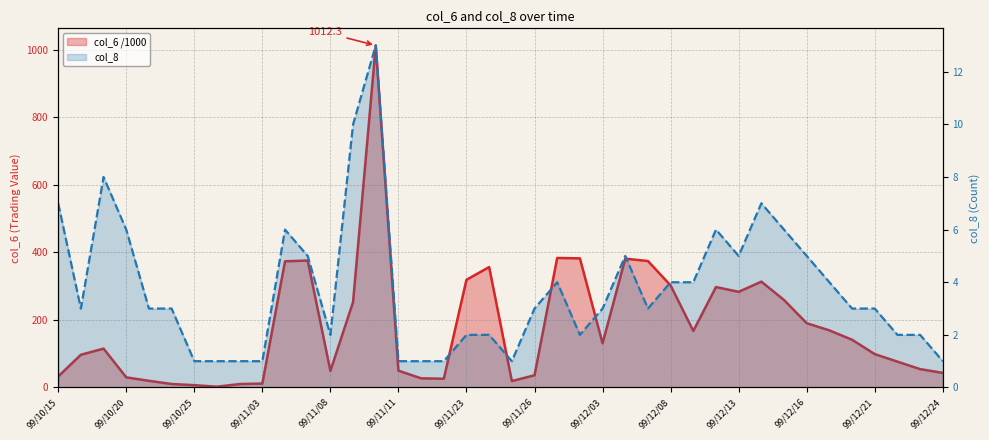

Between 99/11/12 and 99/11/03, which is larger?

99/11/12